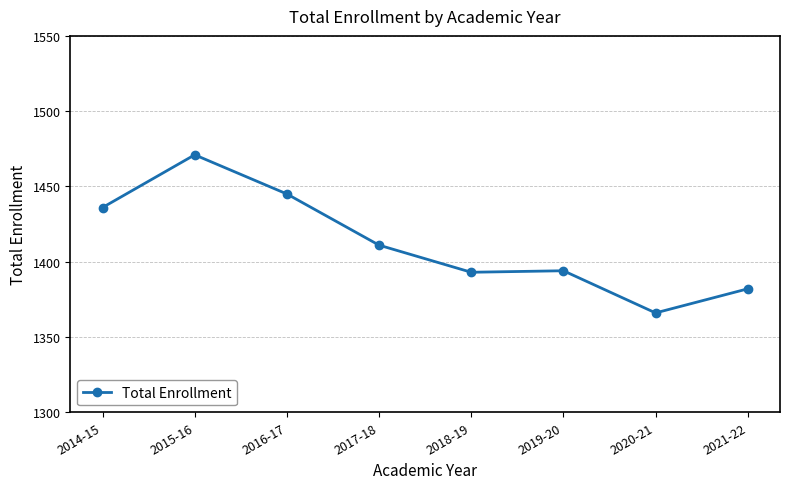

What is the value of the 5th point from the left?

1393